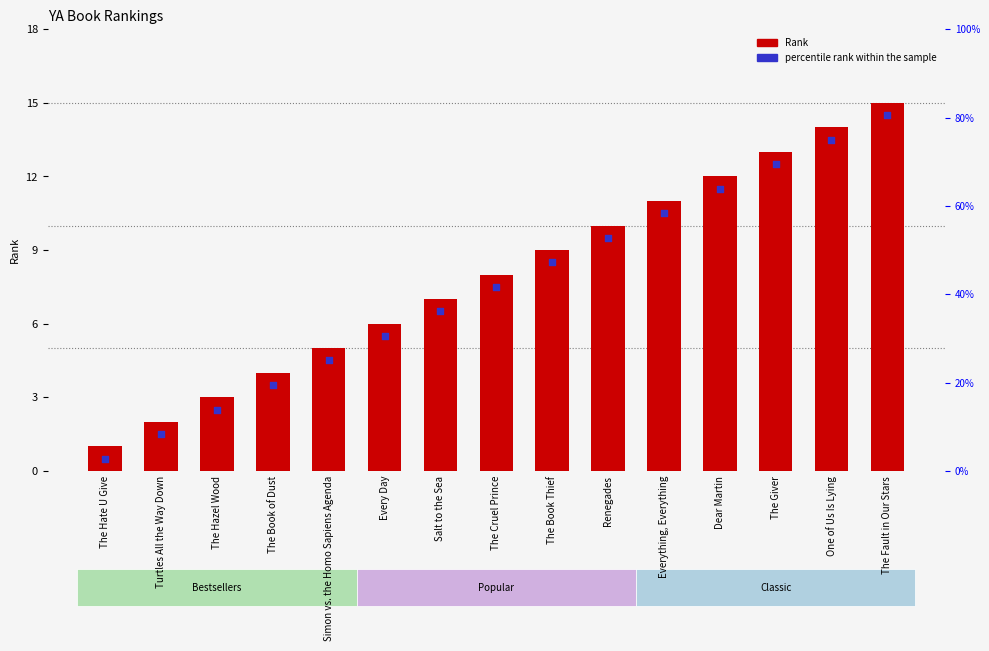

Which series has the largest total across all categories?

Rank